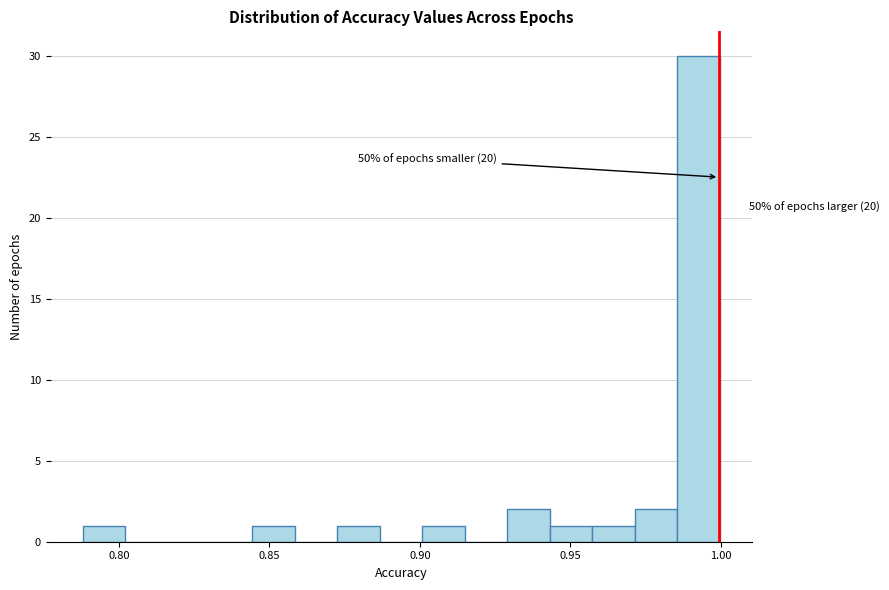

Around what value on the x-axis is the tallest bar? Give the approximate position of its centre, as read against the axis.

0.995